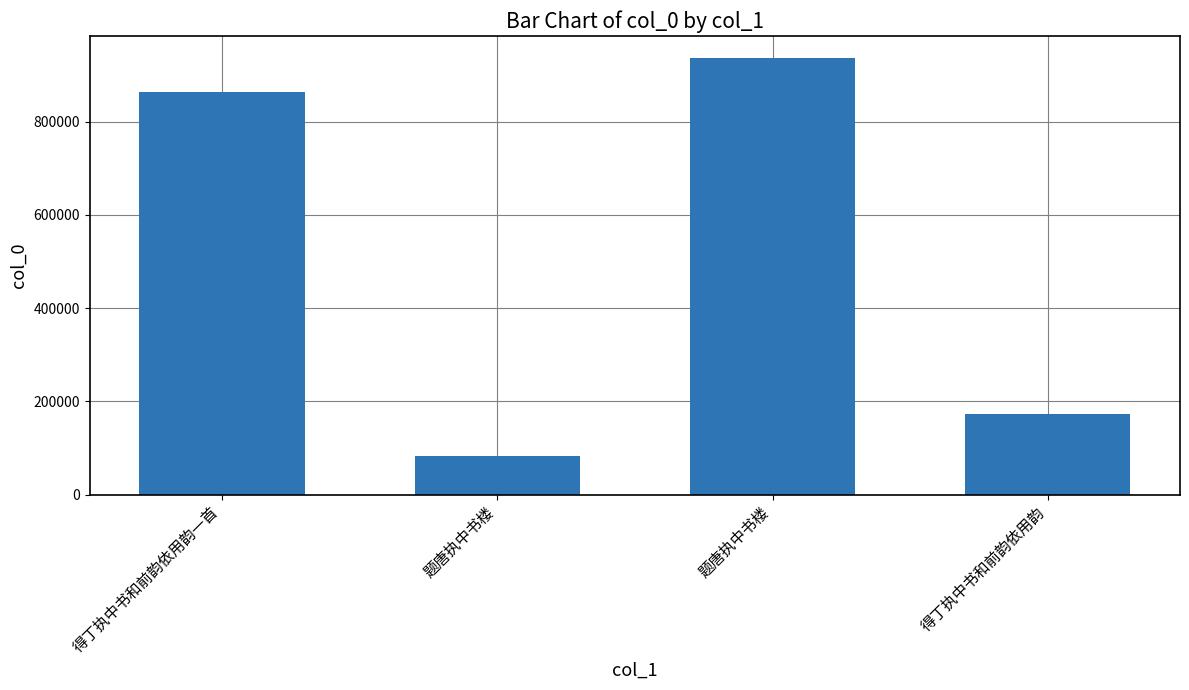

List the labels in order of value, smallest first.

题唐执中书楼, 得丁执中书和前韵依用韵, 得丁执中书和前韵依用韵一首, 题唐执中书楼